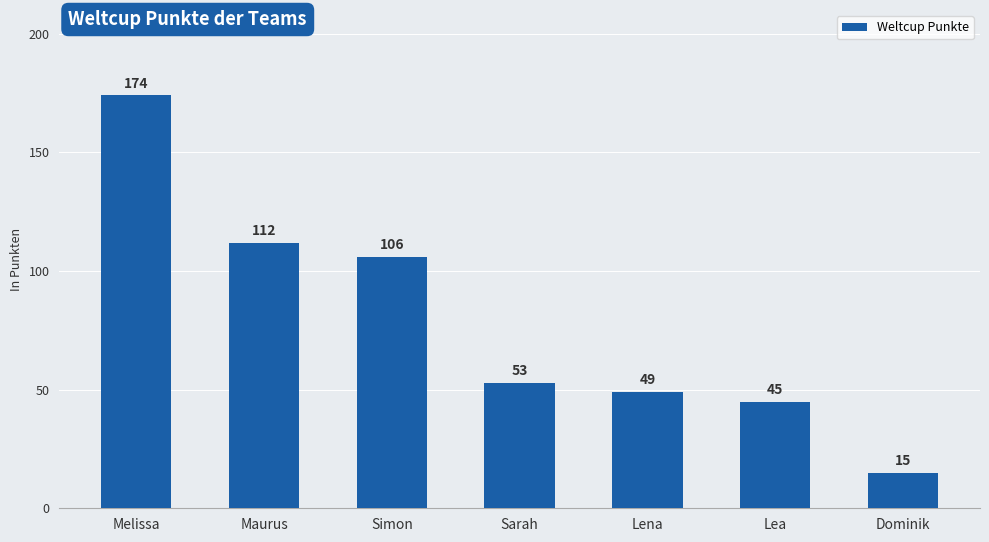

What value does the data have at Sarah, to the nearest 10?

50